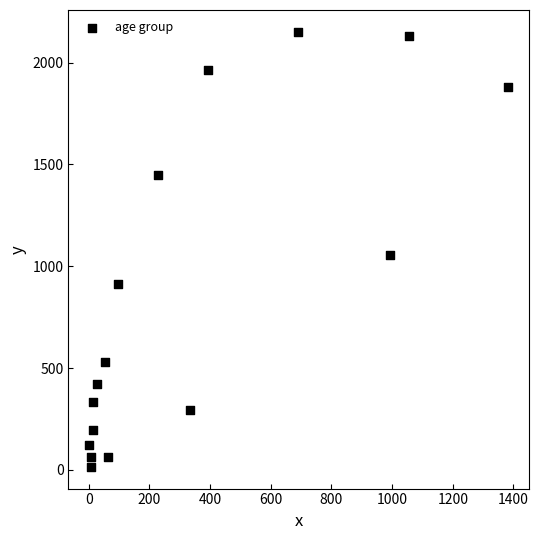

What Y value in the scatter plot is closest to 1083?

1053